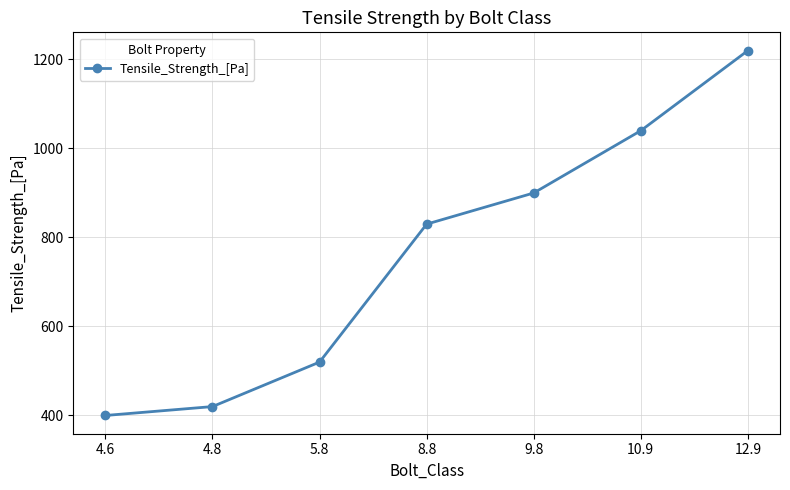

Read the value at 4.6, to the nearest 50.

400